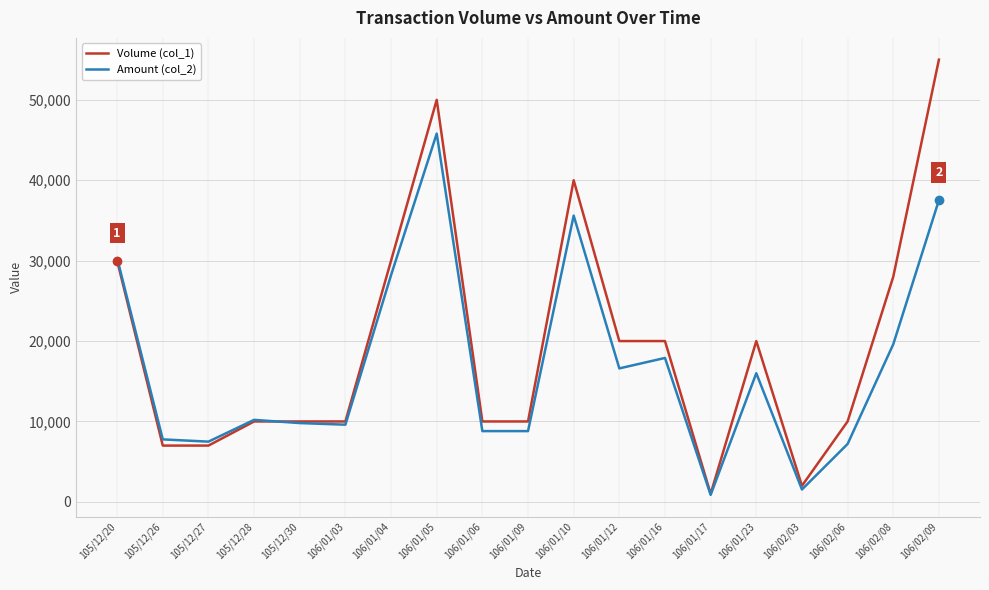

True or false: Volume (col_1) and Amount (col_2) intersect in this chart.

True